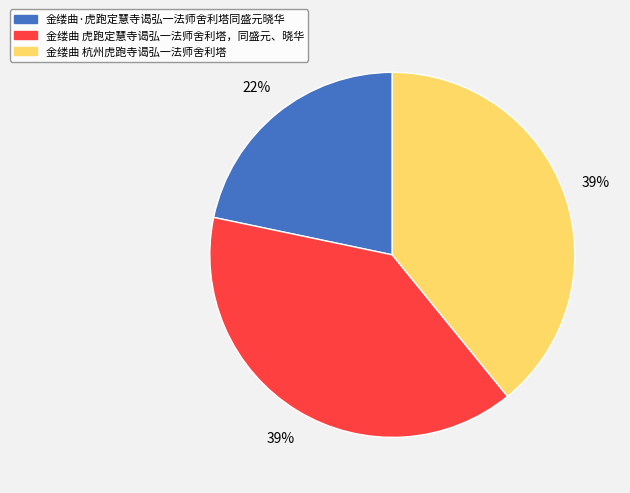

Is there any slice that represents more than half of the pie?

No